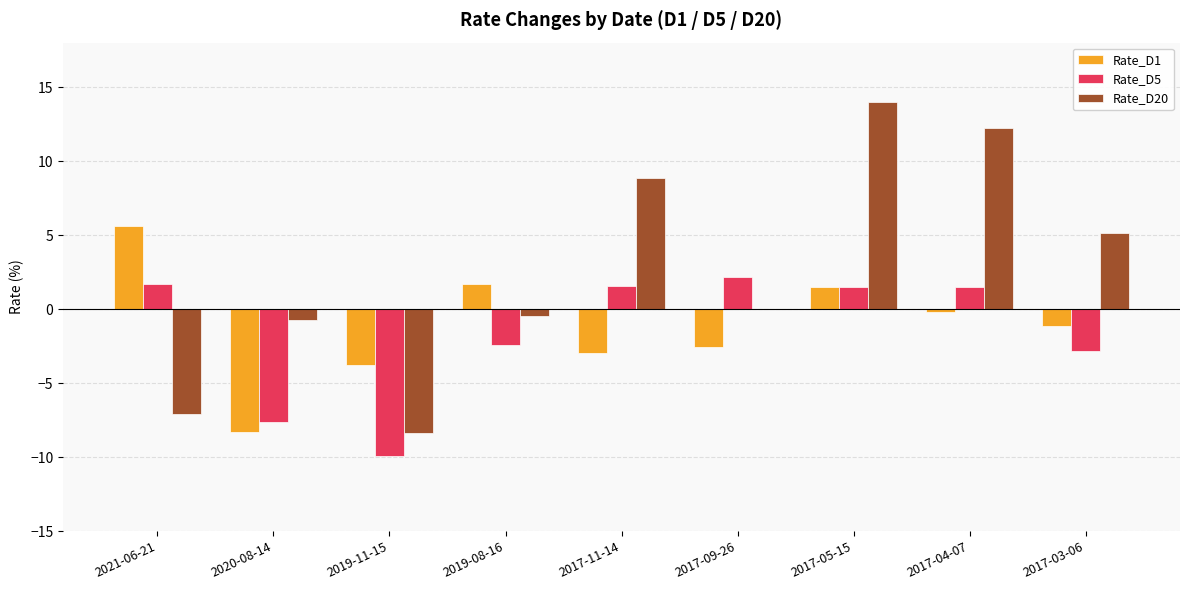

What is the maximum value for Rate_D5?

2.2